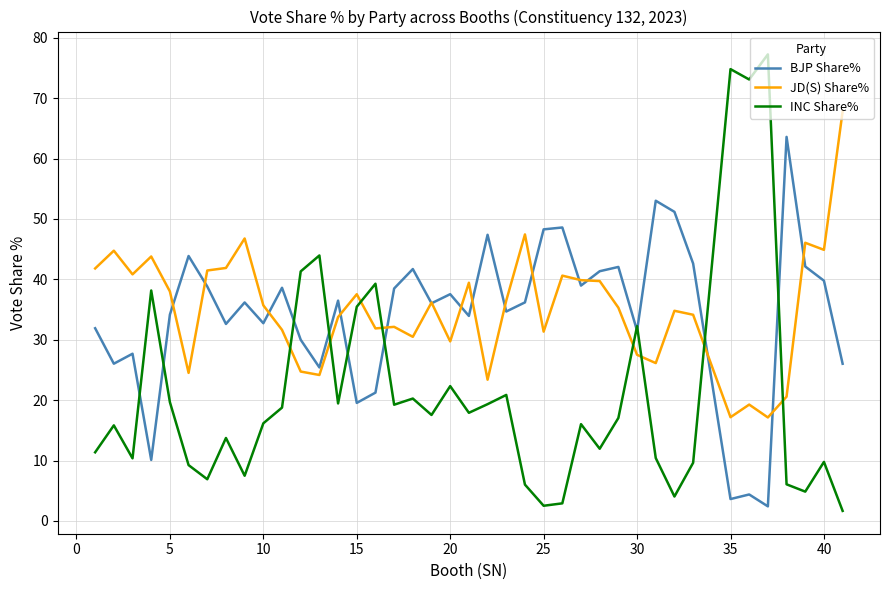

At how many categories does at least one series exceed 26?

40